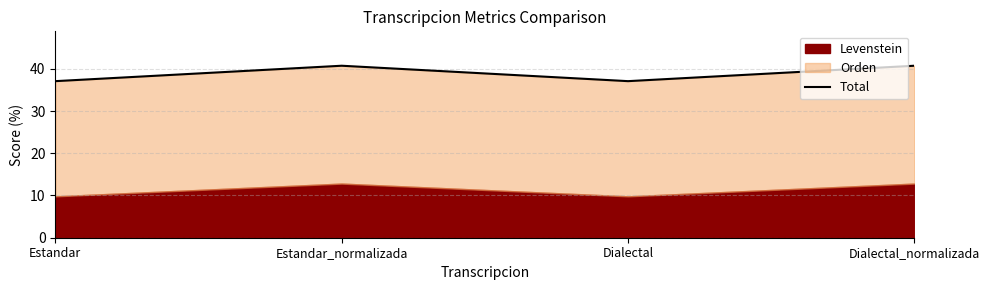

Approximately how many times larger is the value at Dialectal compared to Estandar?

1.0